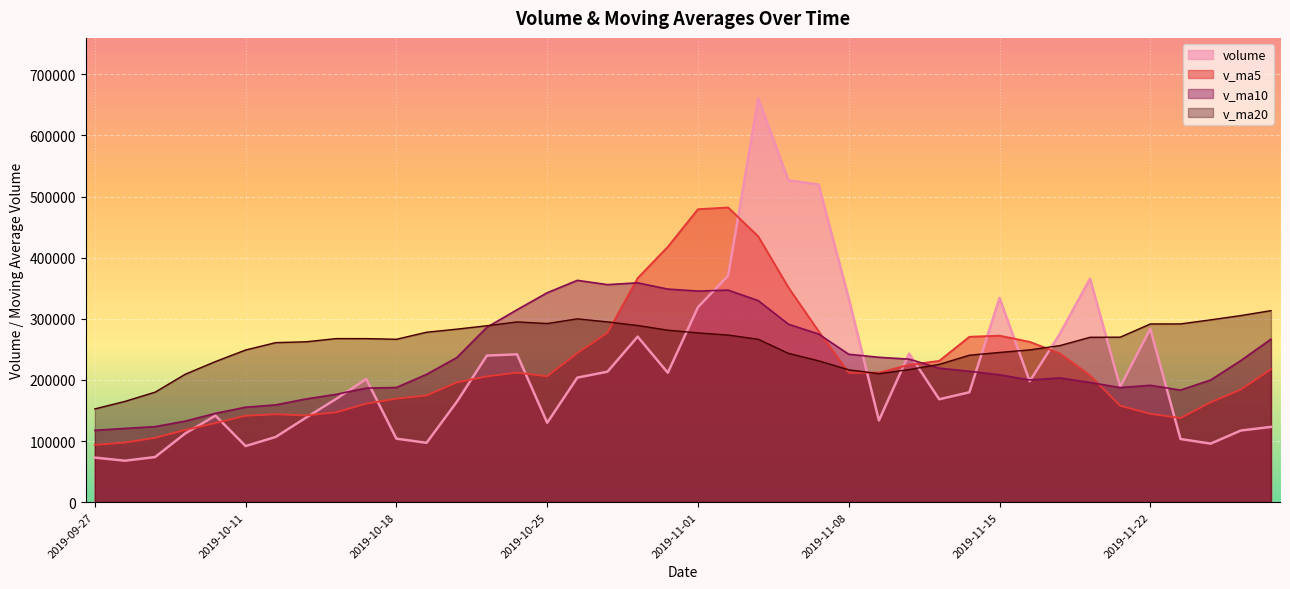

Does the chart display data point markers on the line(s)?

No